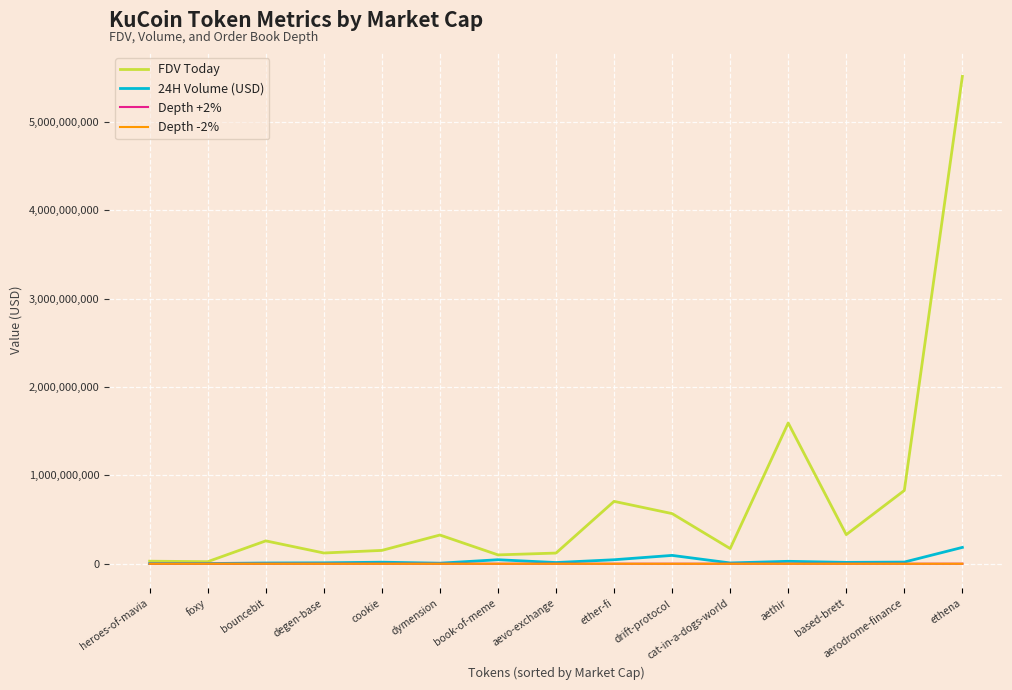

How many series are shown in this chart?

4